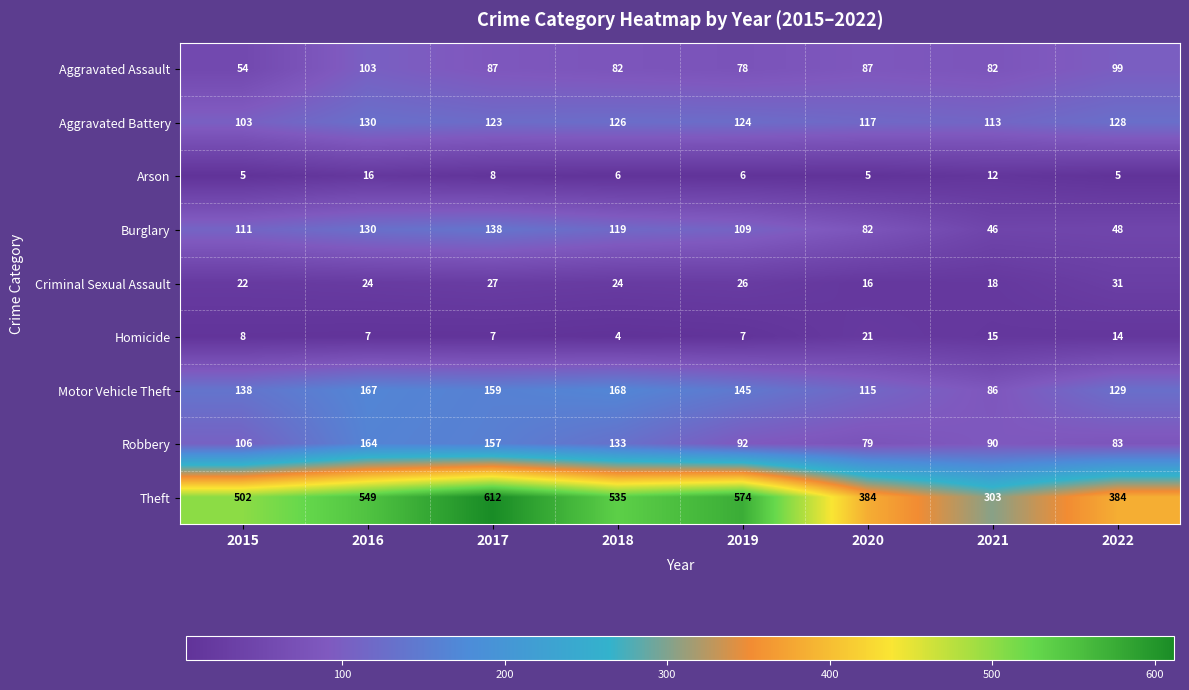

Which series has the largest total across all categories?

Theft